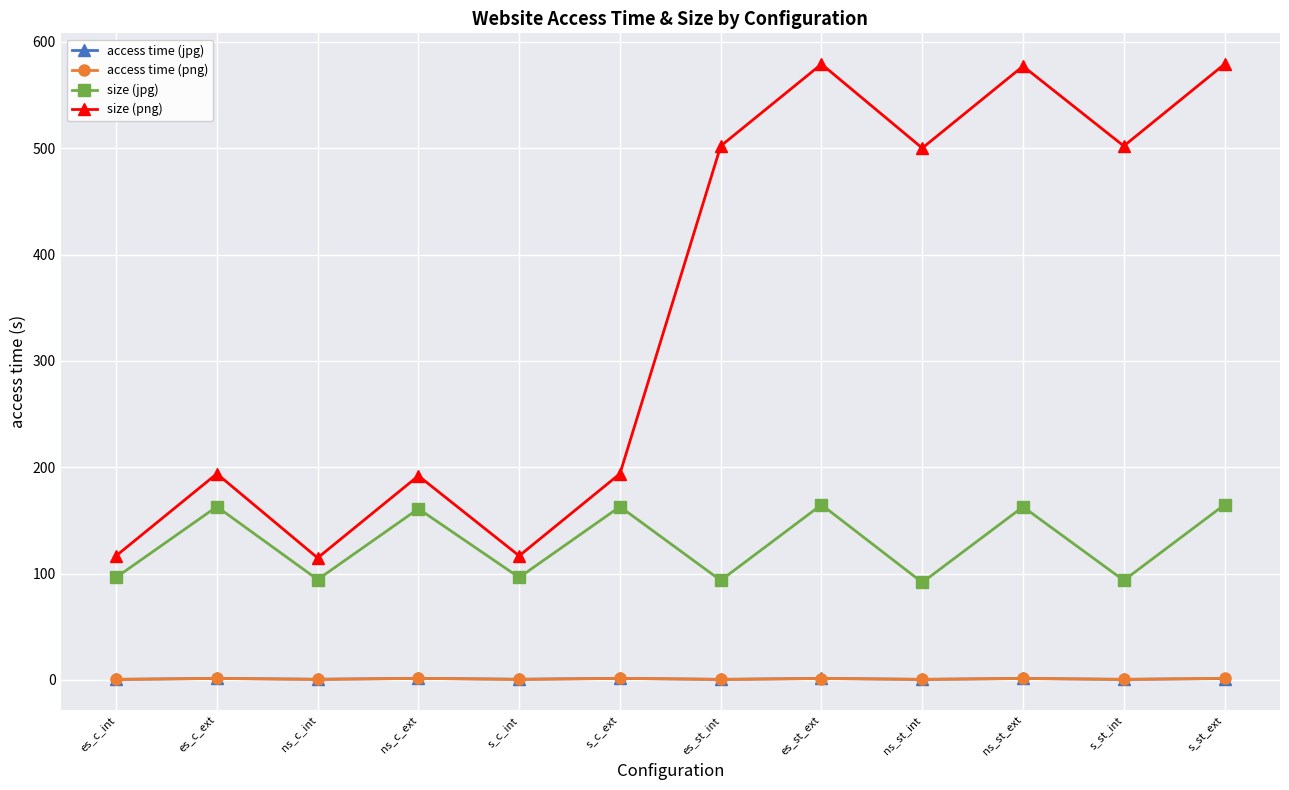

At which category does size (png) reach its first local valley?

ns_c_int